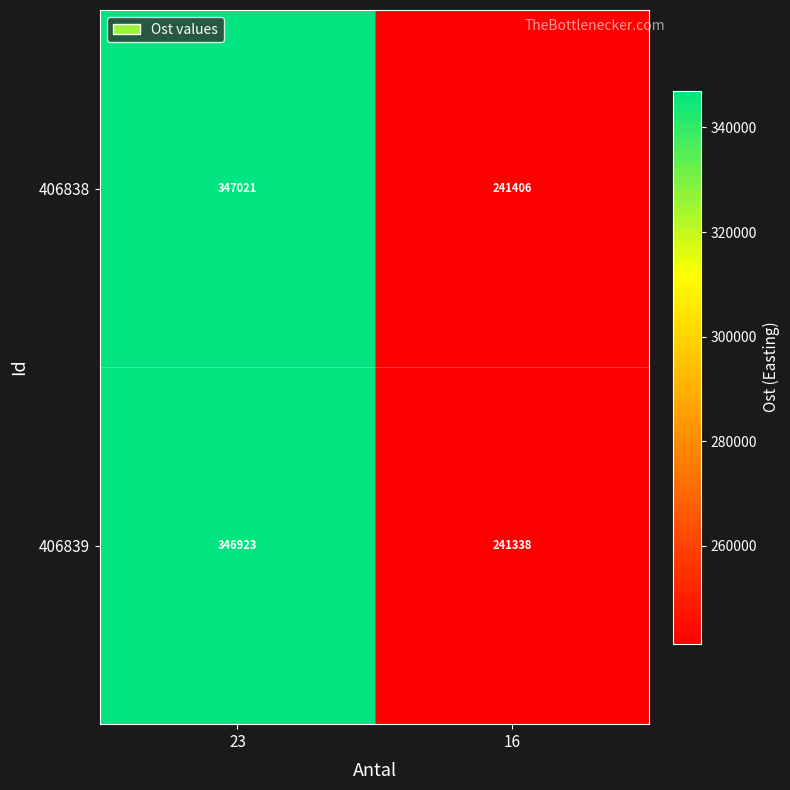

Which category has the highest value across all series?

23